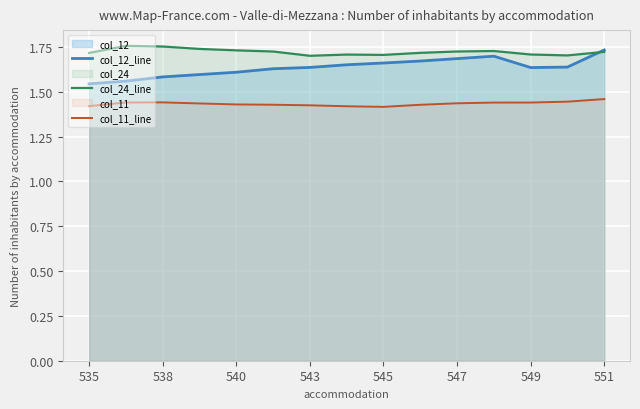

Rank the series by their average value, from highest to lowest.

col_24_line, col_12_line, col_11_line